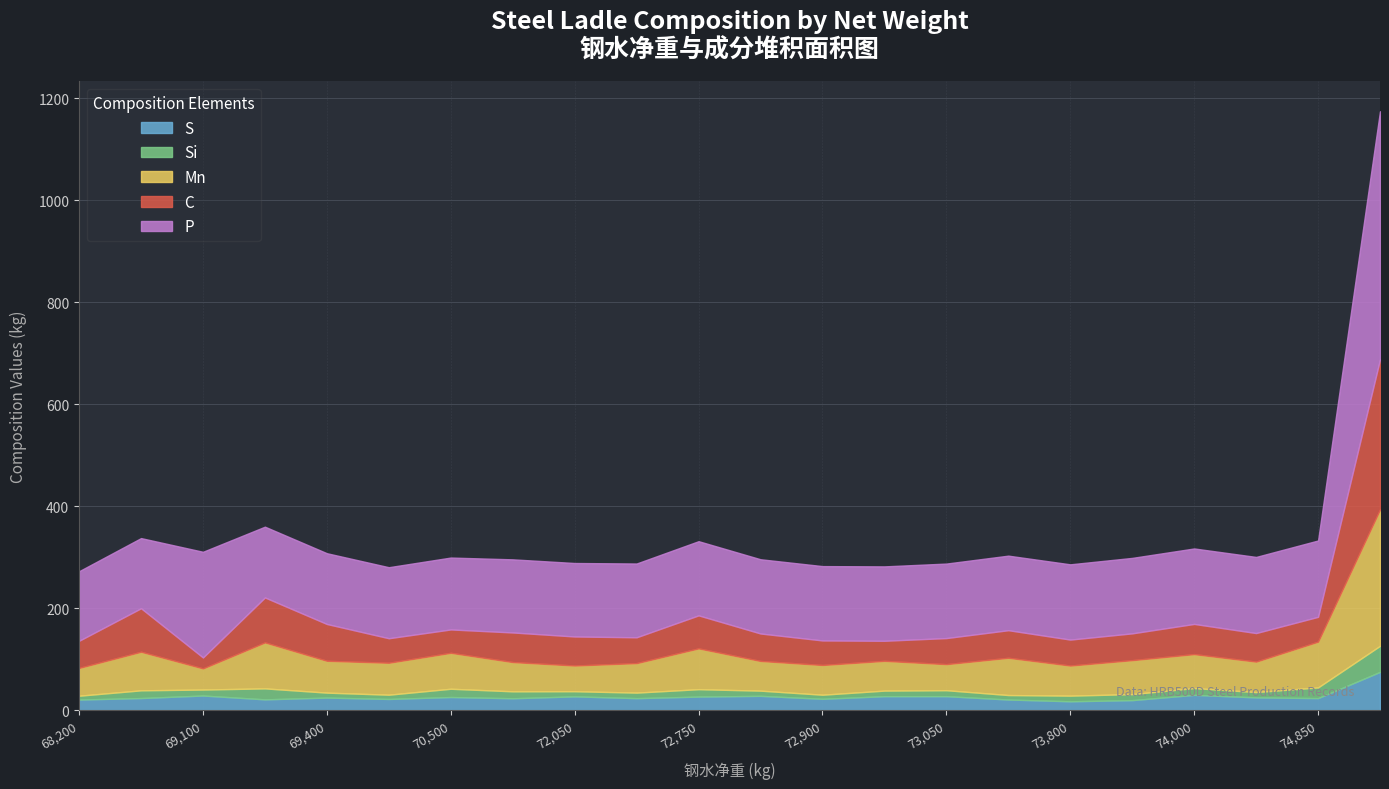

What is the maximum value for S?

75.4